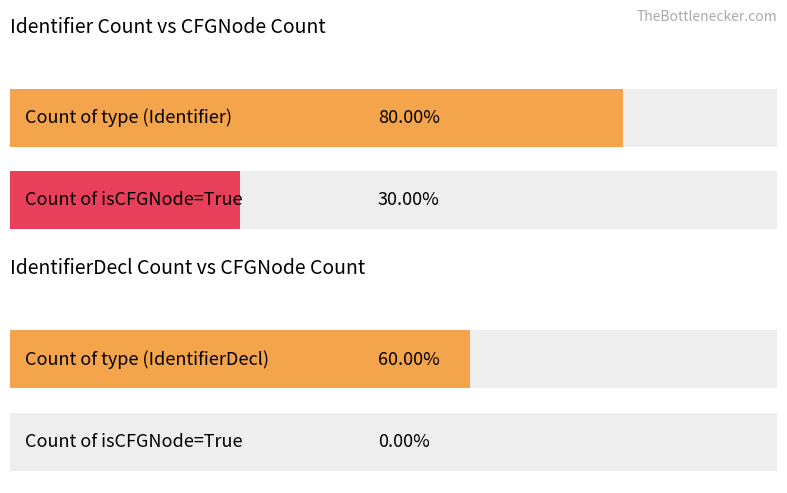

What are all the series names shown in the legend?

Count of type, Count of isCFGNode=True